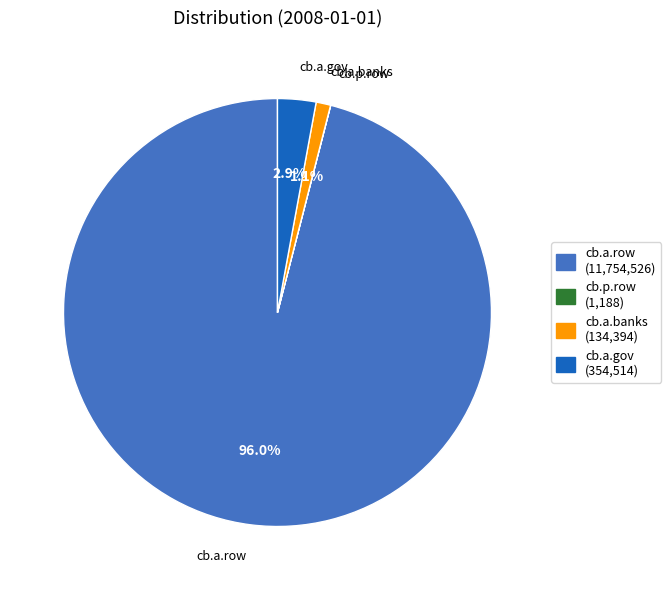

What percentage is NOT represented by cb.a.row?

4.0%